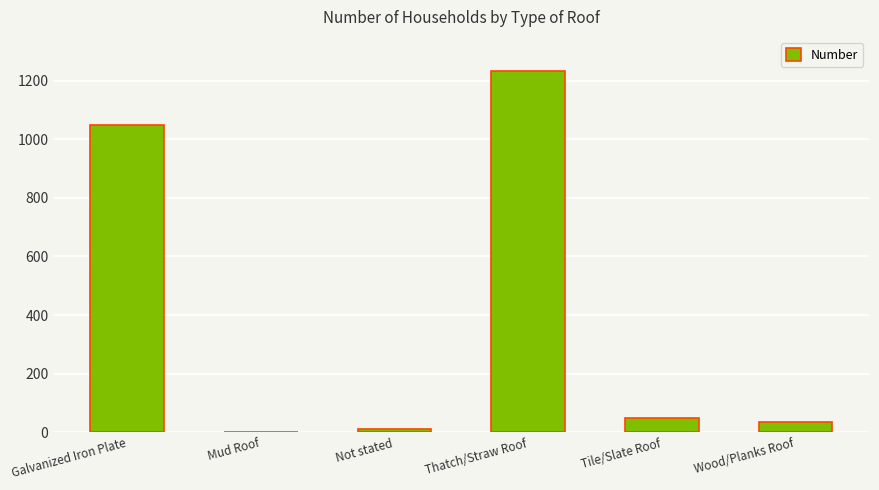

Which label corresponds to the largest value in the chart?

Thatch/Straw Roof